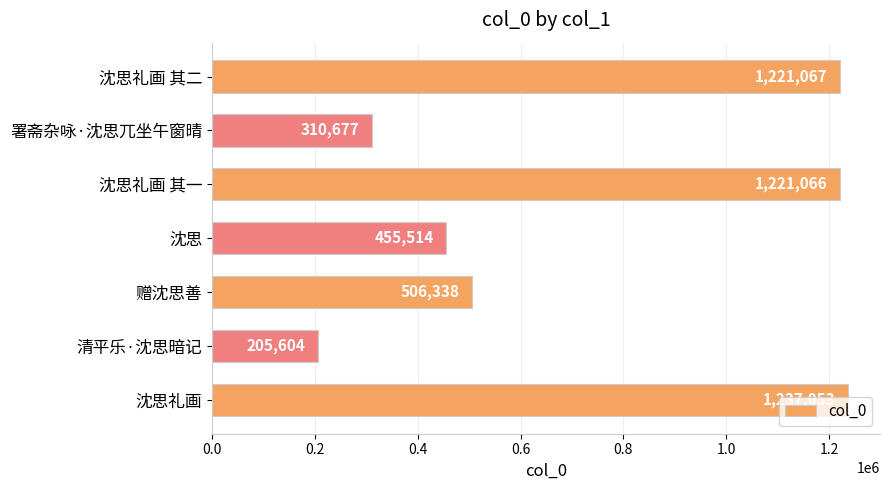

What is the maximum value shown in the chart?

1237053